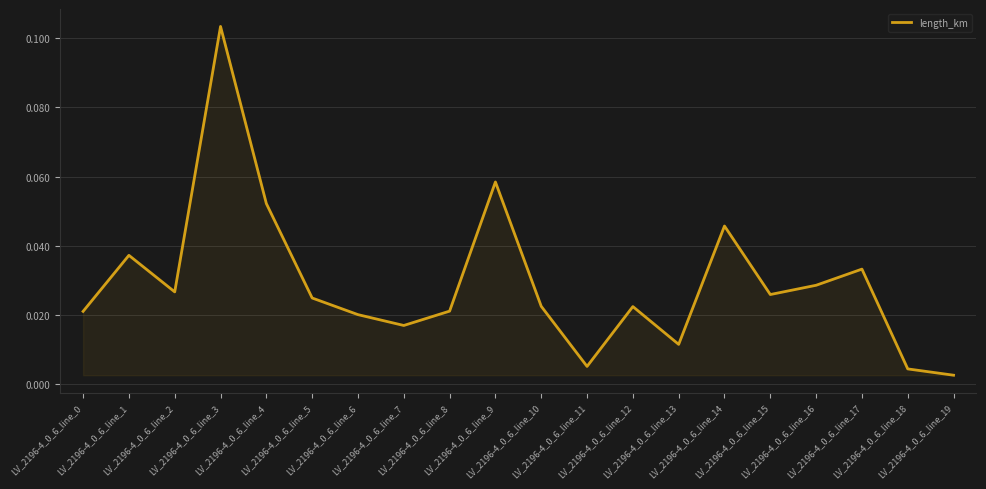

Which category has the lowest value across all series?

LV_2196-4_0_6_line_19